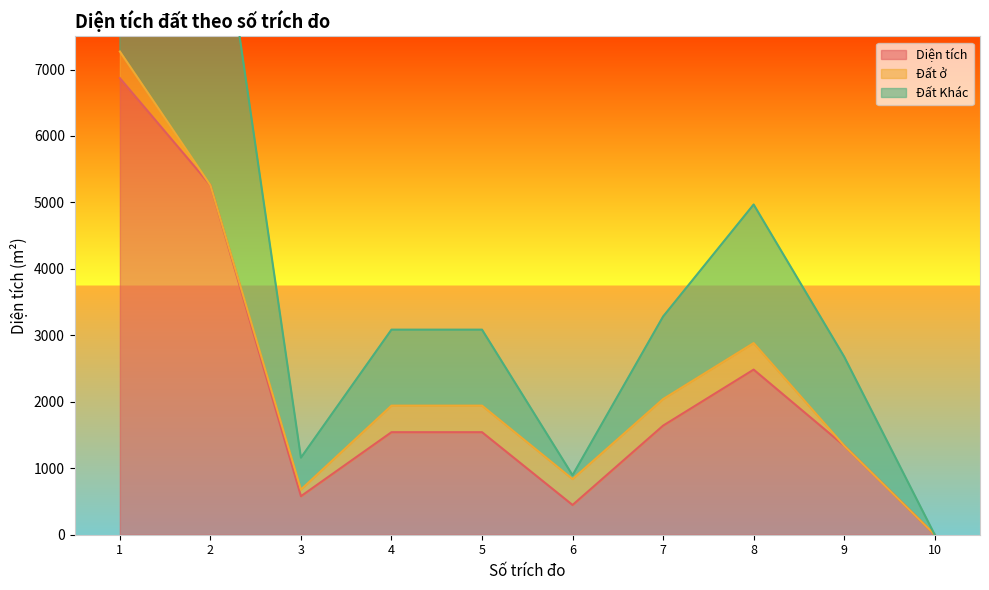

The value of Diện tích at 8 is 2484.5. True or false?

True